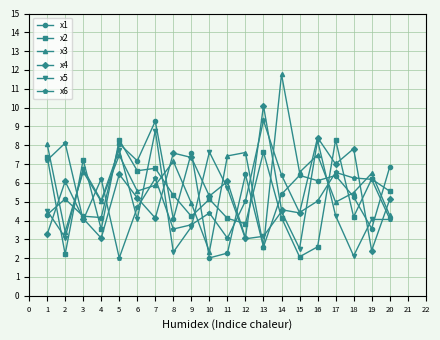

Which series has the widest spread of values?

x3